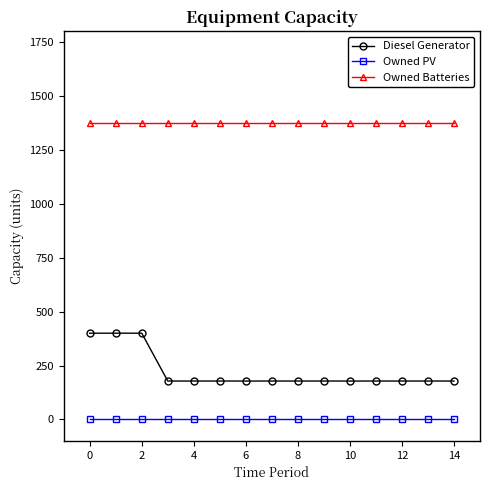

How many lines are shown in the chart?

3